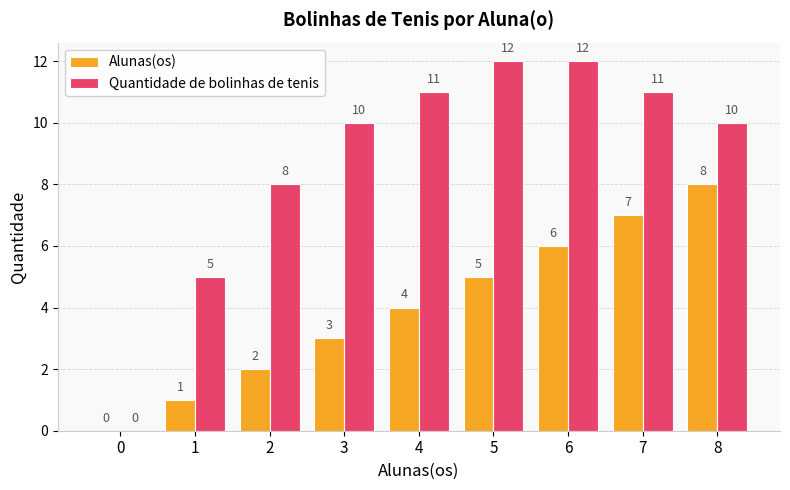

Is the value of Alunas(os) at 2 greater than the value of Quantidade de bolinhas de tenis at 0?

Yes